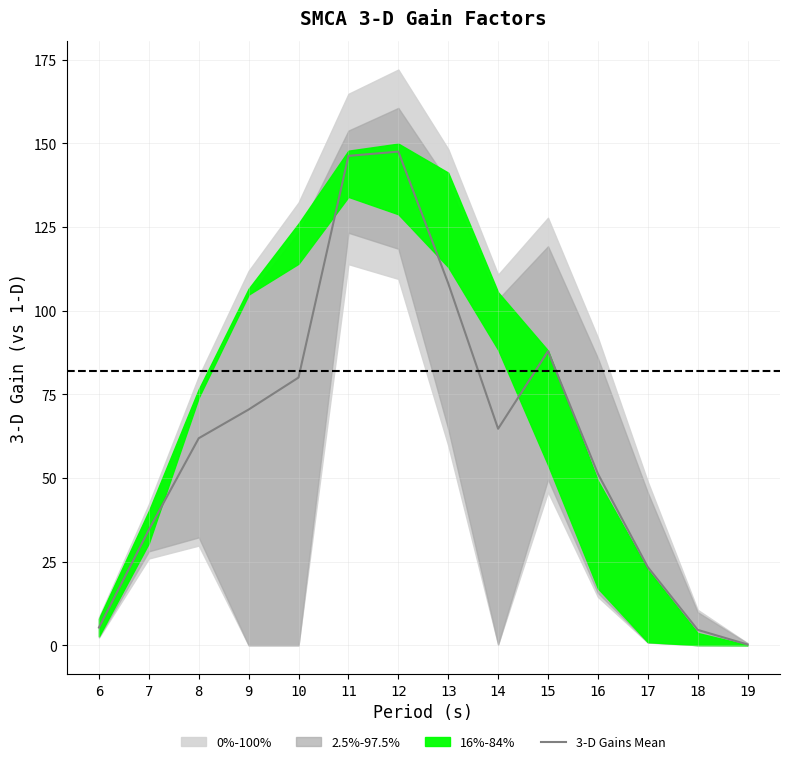

Reading left to right, transcribe all the data shown in this chart.

5.3	34.5	61.9	70.4	80.0	146.2	147.5	108.2	64.7	87.9	51.3	23.4	4.6	0.2